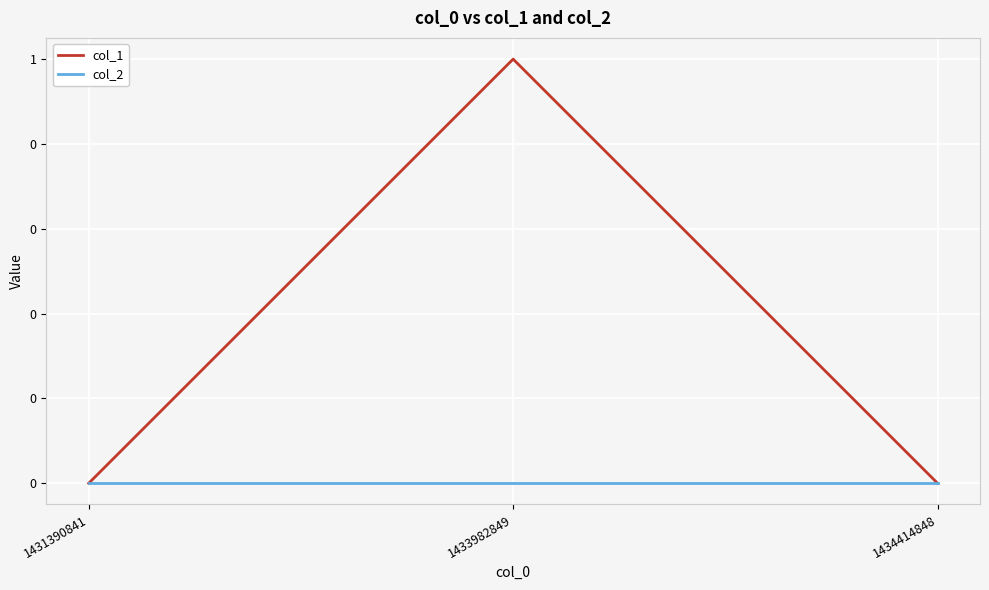

The col_1 series shows -1 at 1431390841. True or false?

False